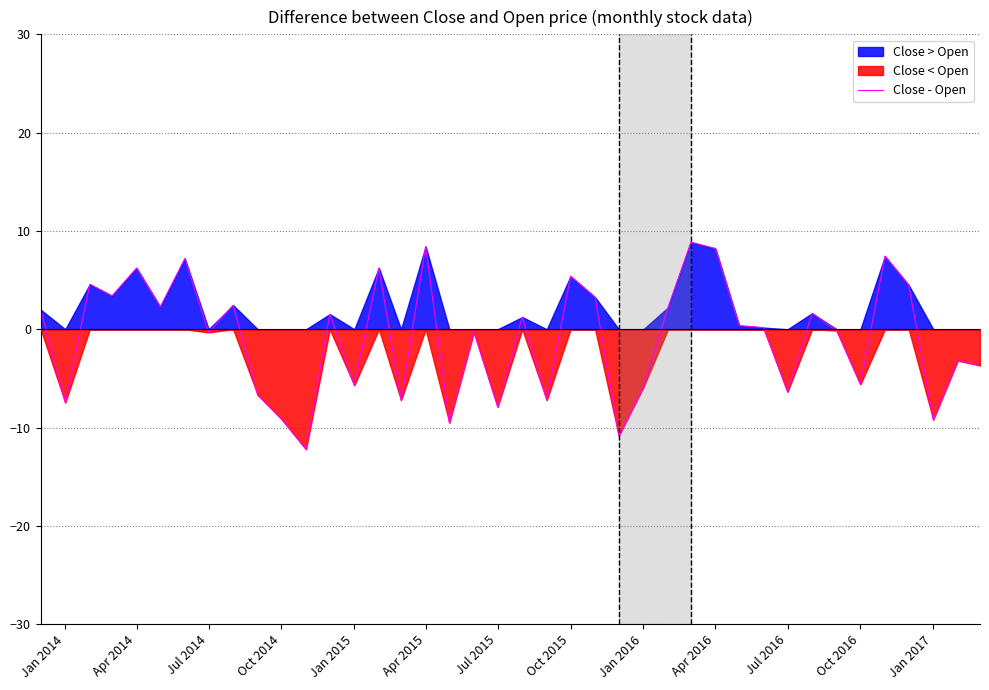

What is the highest value of the Close - Open series?

8.9